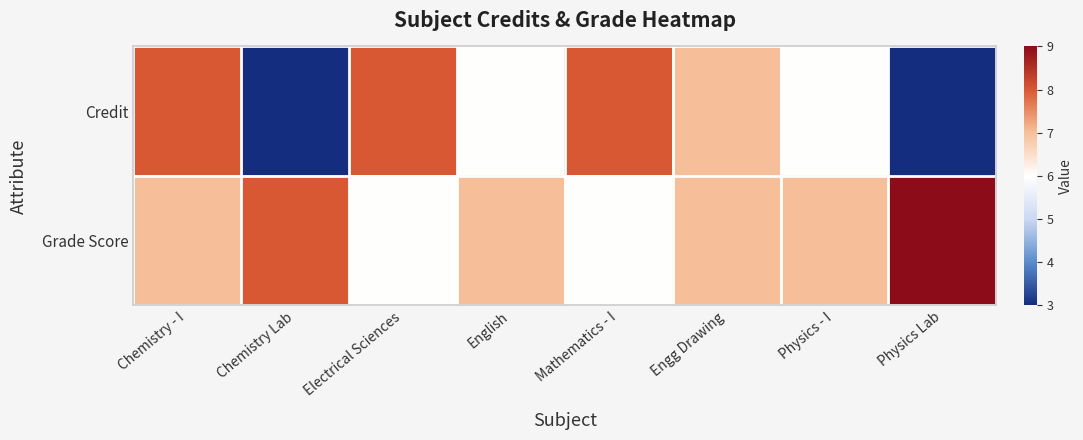

List the series in order of their overall mean, lowest first.

Credit, Grade Score